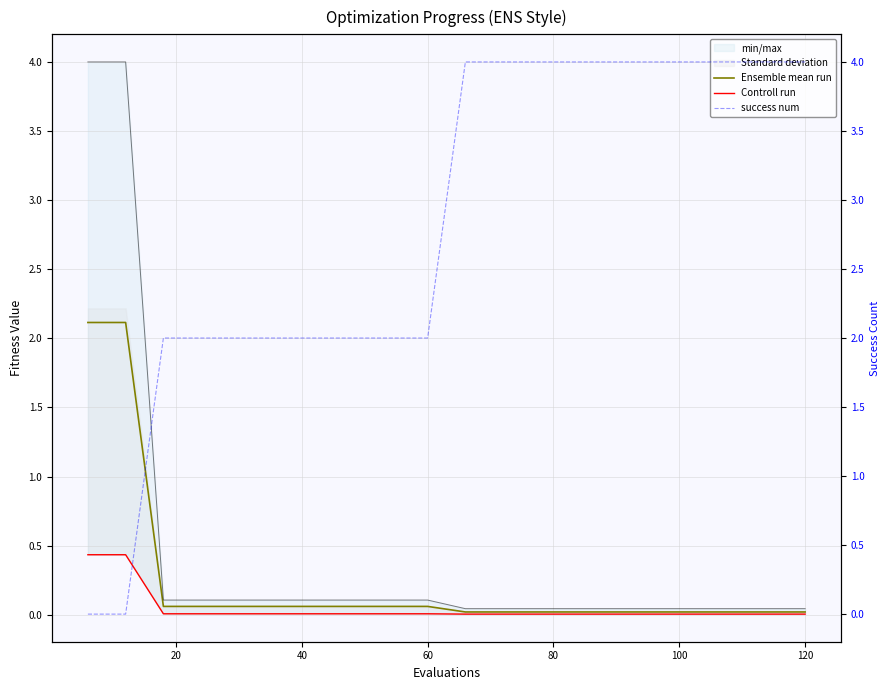

What is the difference between the second highest and minimum values in the Controll run series?

0.4